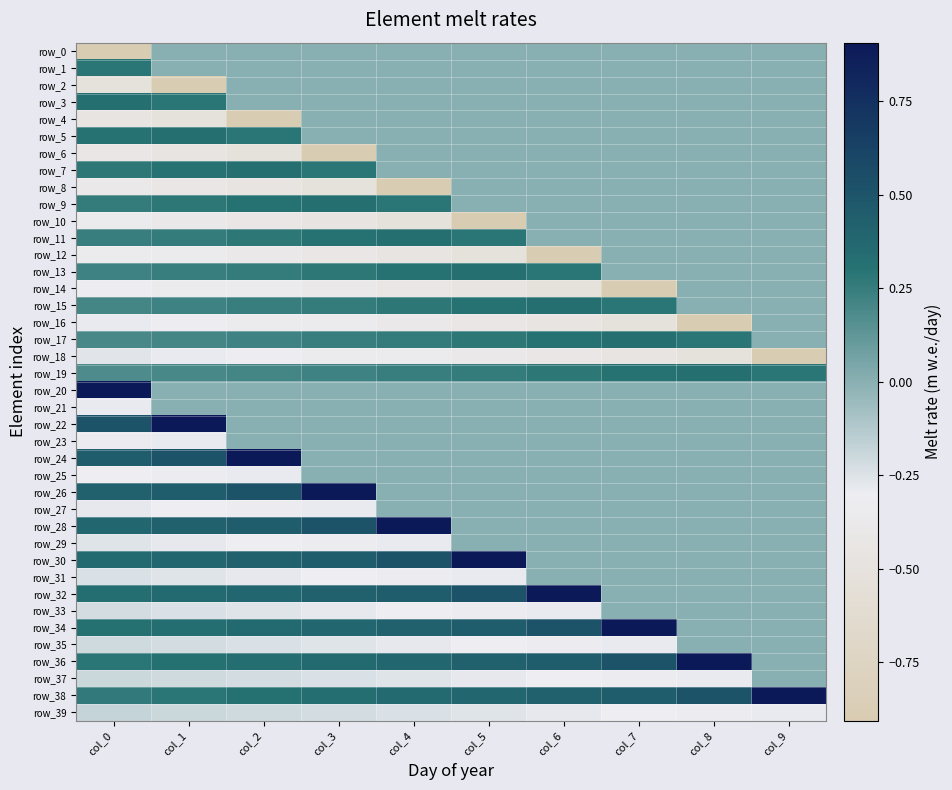

Count the number of data series in this chart.

40